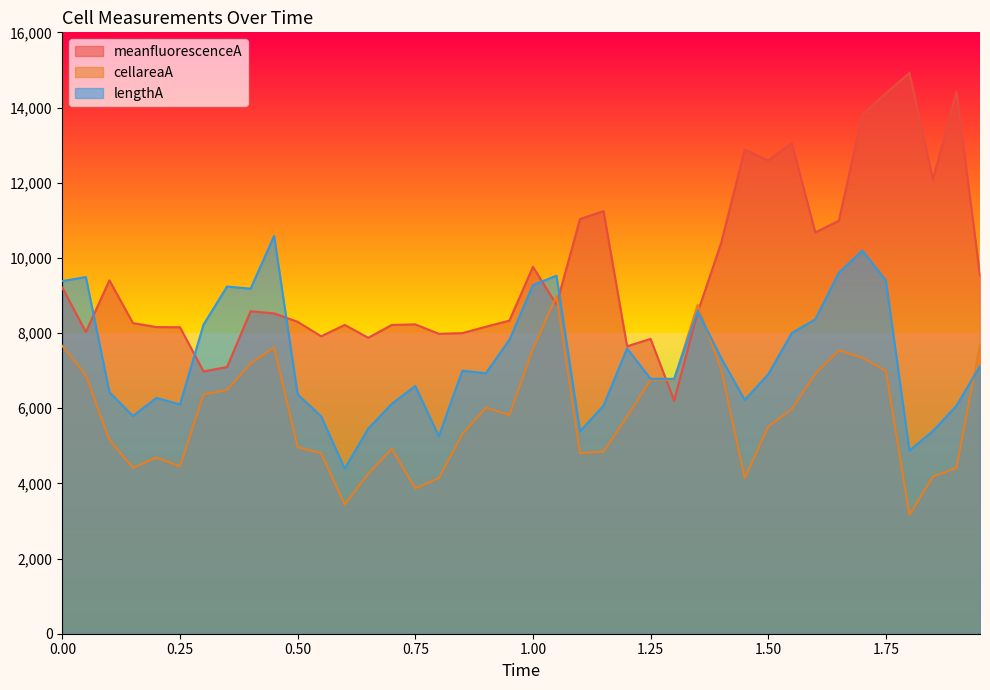

At 0.85, list the series in order from largest to smallest.

meanfluorescenceA, lengthA, cellareaA